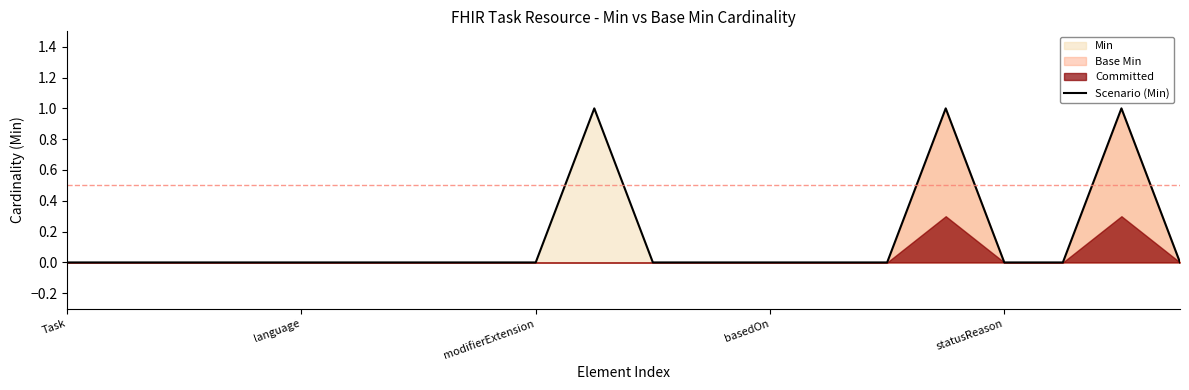

Where is the first local maximum?

9